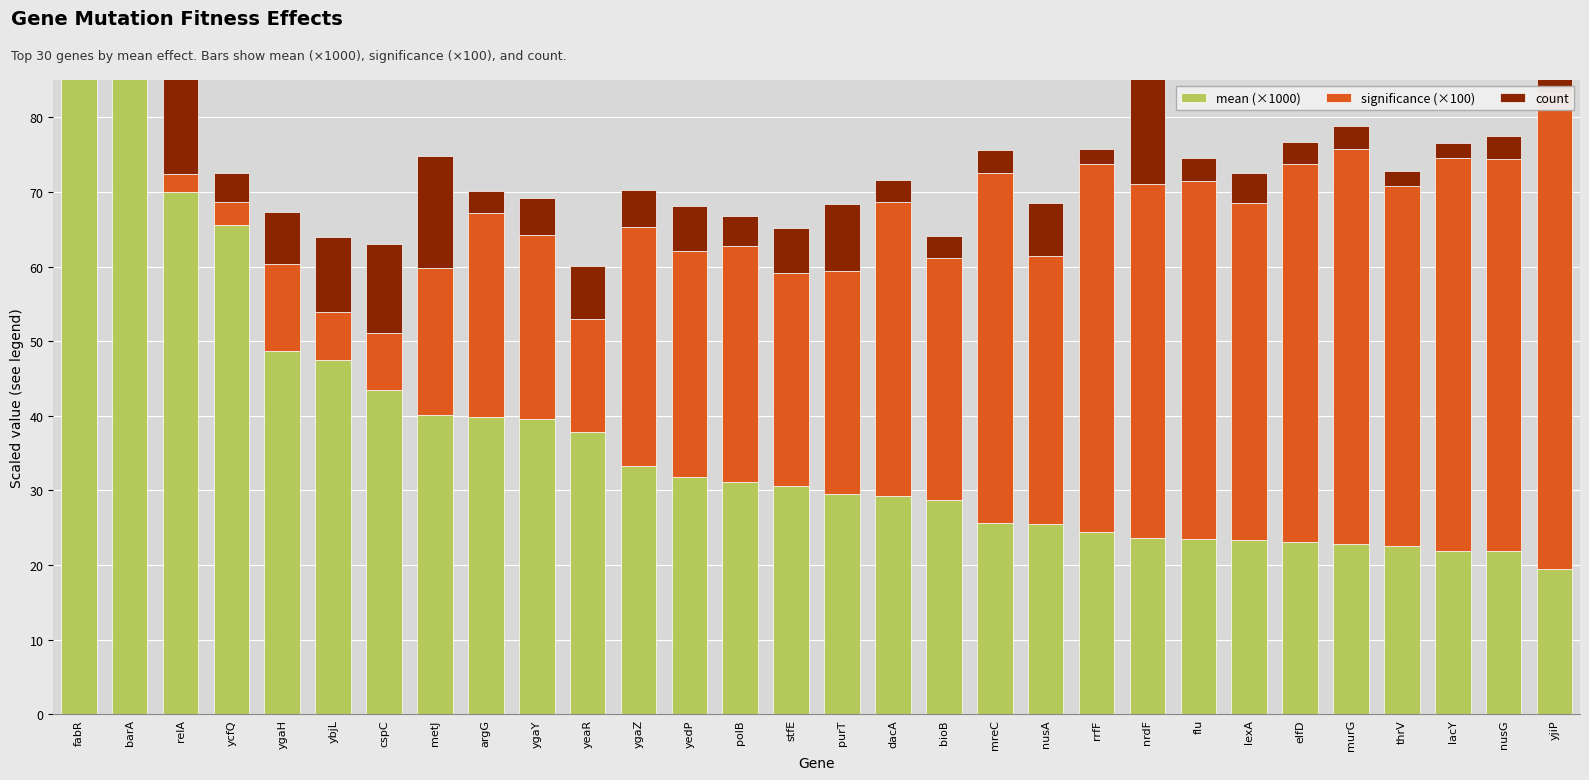

At which label does significance (×100) reach its peak?

yjiP